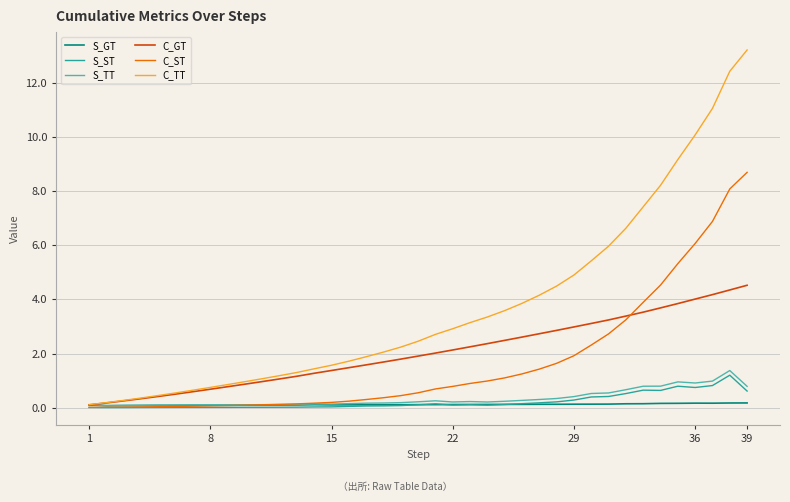

What is the highest value of the C_ST series?

8.7